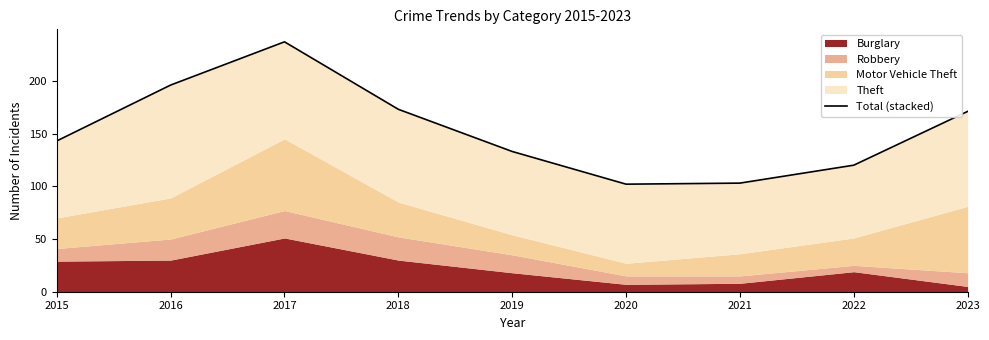

How many values are below 143?

4